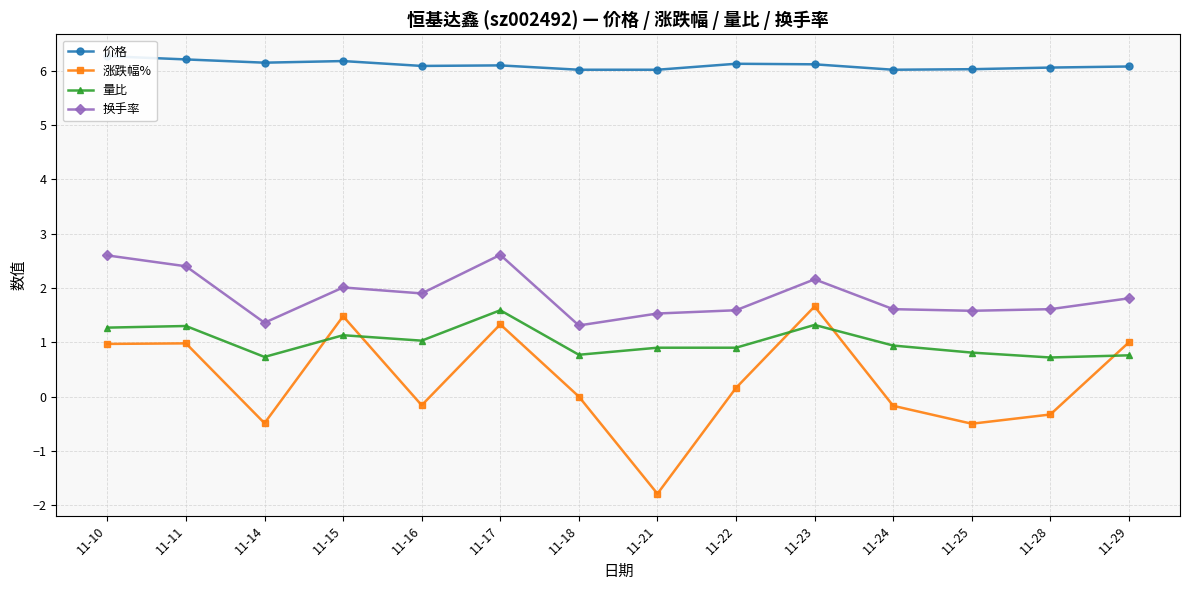

What is the sum of the 量比 values at 11-18 and 11-15?

1.9